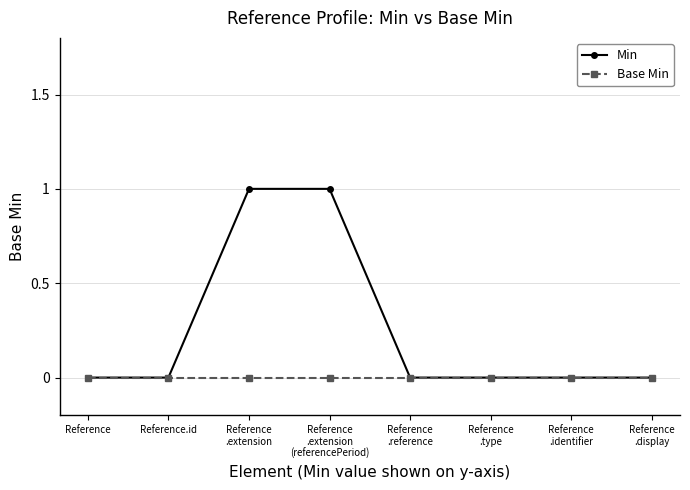

How many lines are shown in the chart?

2